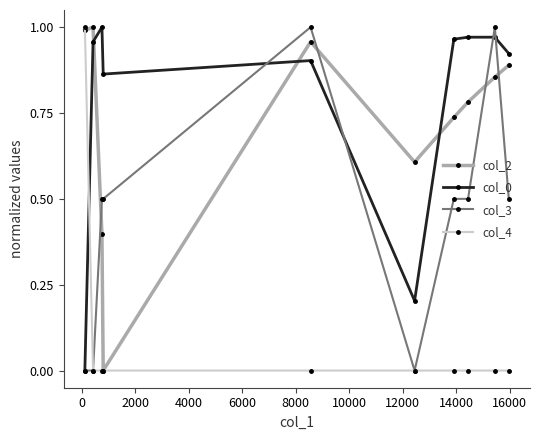

Which series has the largest total across all categories?

col_0